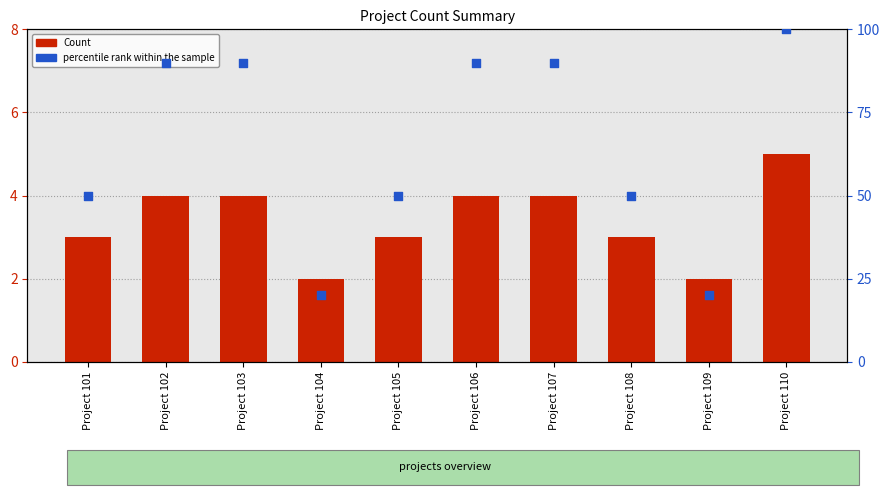

At which category is the sum across all series the highest?

Project 110